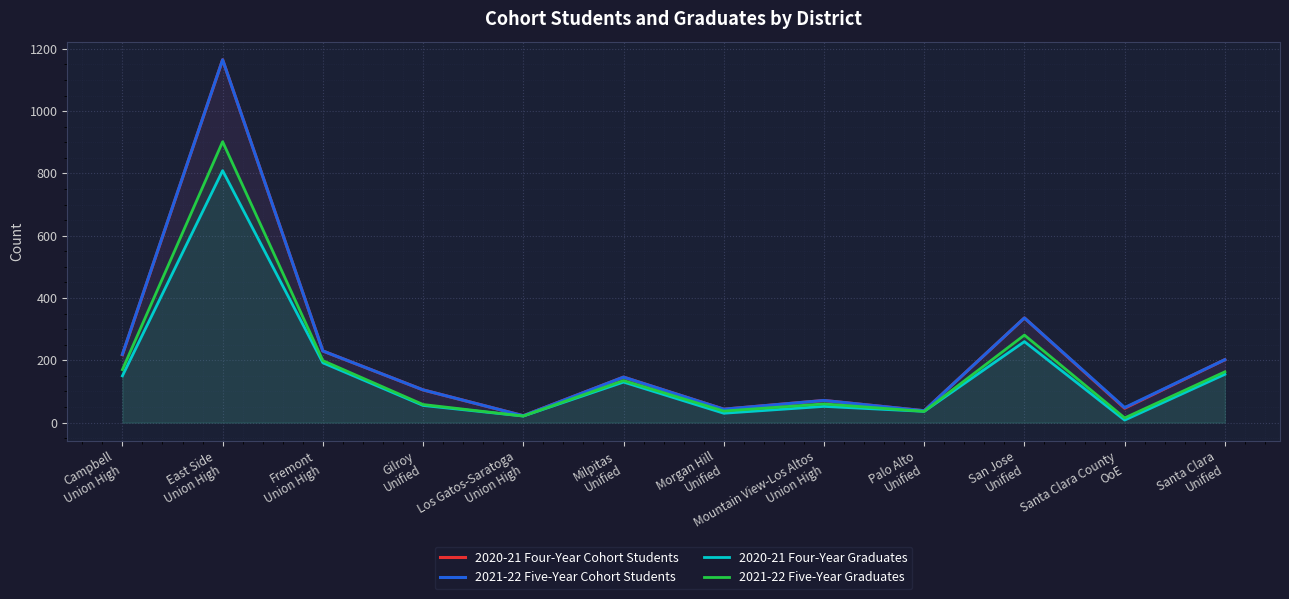

Is it true that 2021-22 Five-Year Cohort Students equals 38 at Los Gatos-Saratoga
Union High?

False